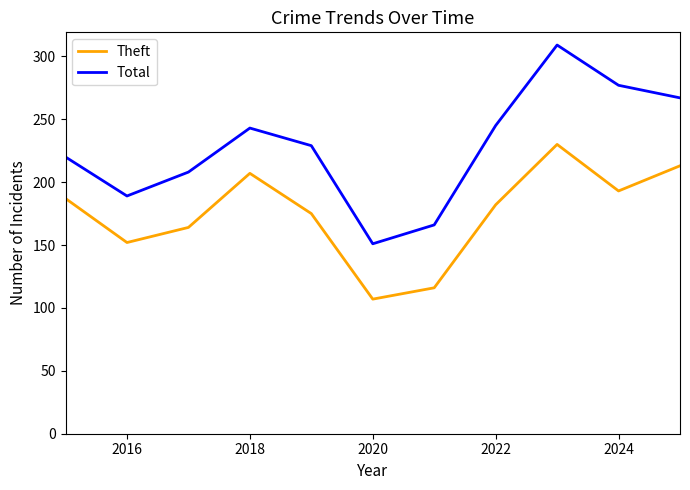

What is the lowest value of the Theft series?

107